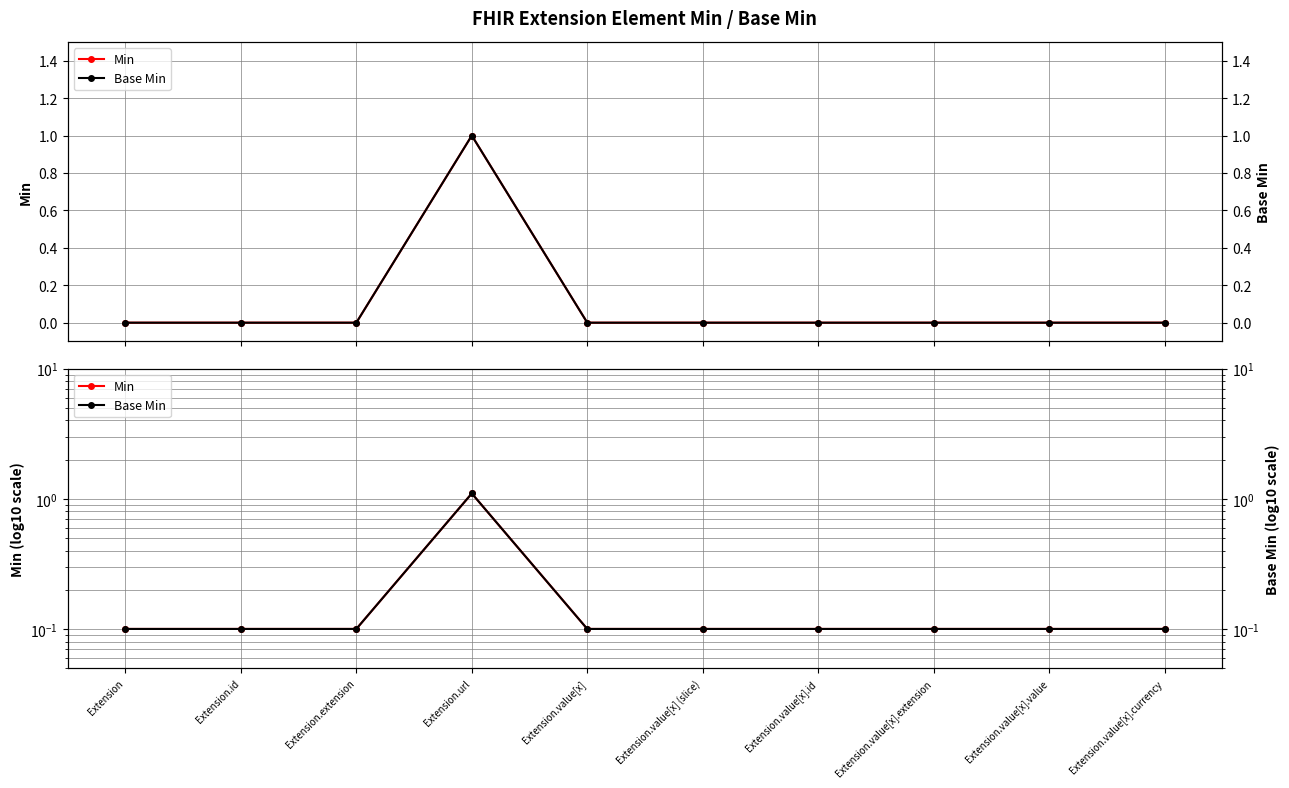

Count the number of categories in the chart.

10